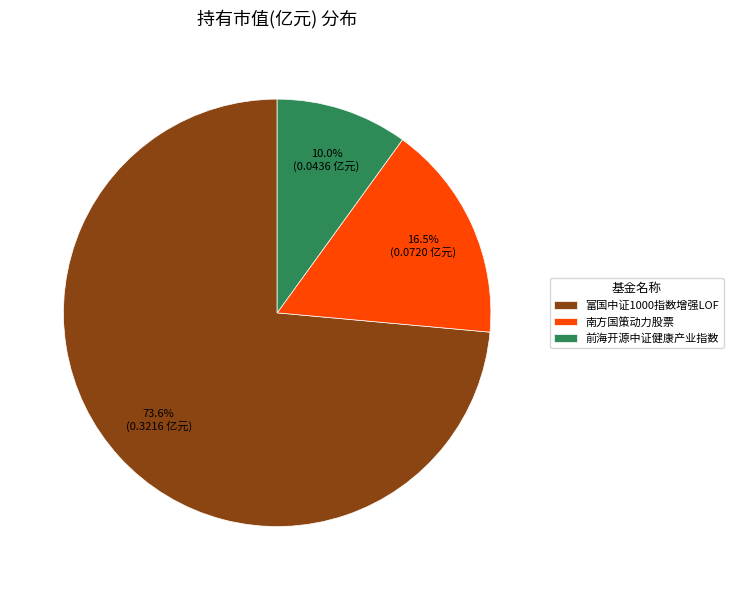

Rank the categories by value from lowest to highest.

前海开源中证健康产业指数, 南方国策动力股票, 富国中证1000指数增强LOF